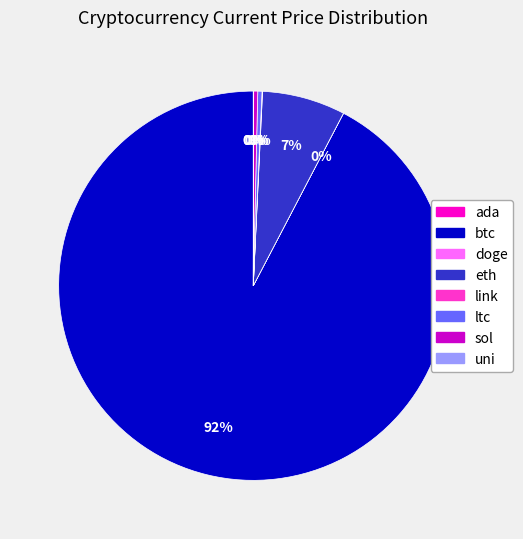

Is it true that btc is 92% of the pie?

True